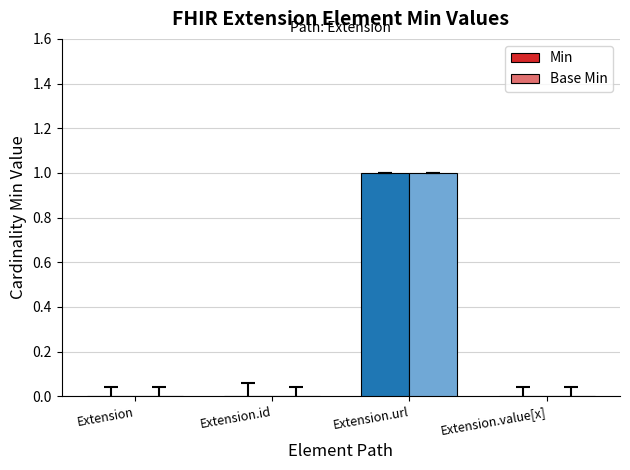

Reading left to right, transcribe all the data shown in this chart.

Min: 0	0	1	0
Base Min: 0	0	1	0